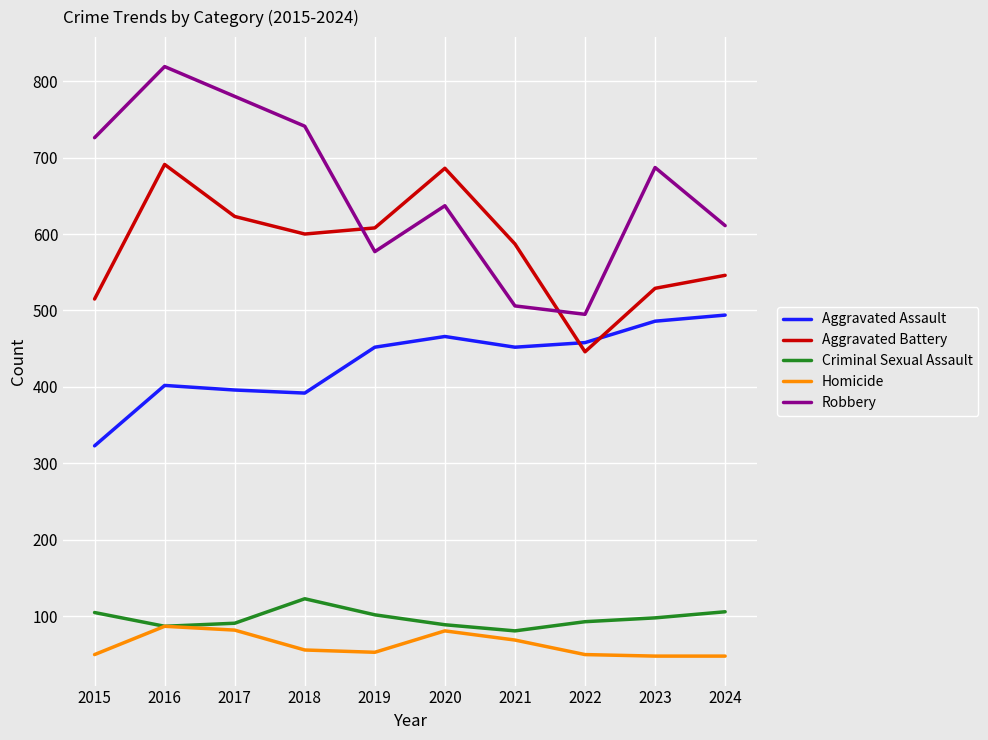

True or false: Criminal Sexual Assault and Aggravated Battery intersect in this chart.

False